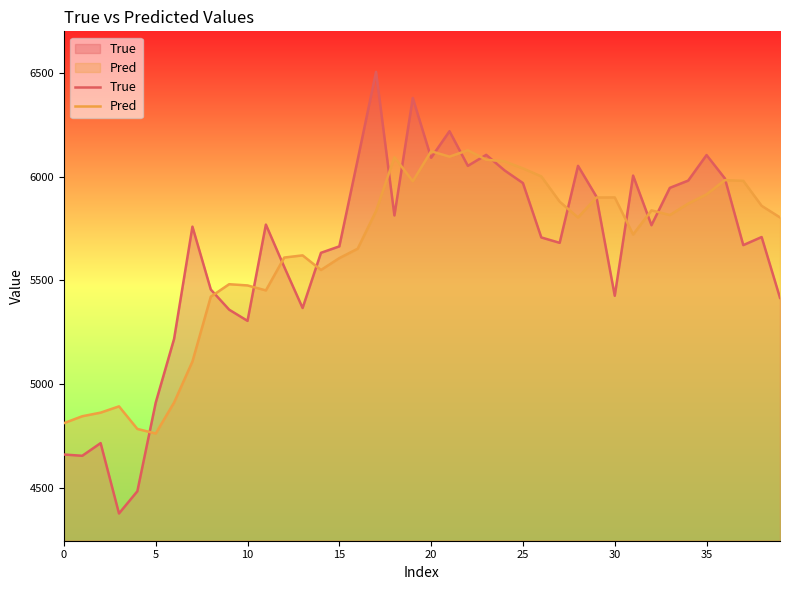

How many times do True and Pred cross each other?

18